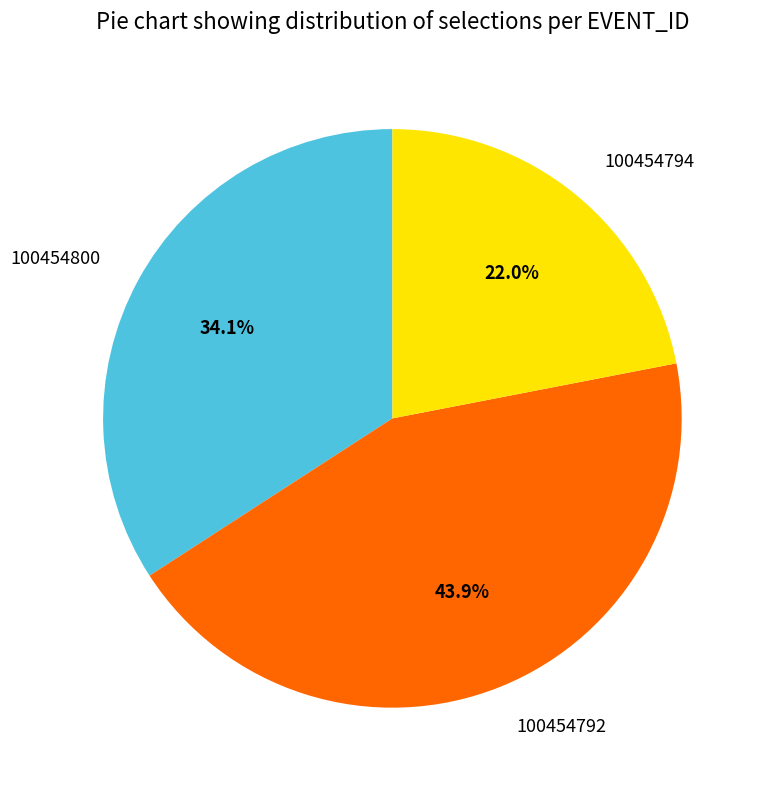

Rank the categories by value from highest to lowest.

100454792, 100454800, 100454794